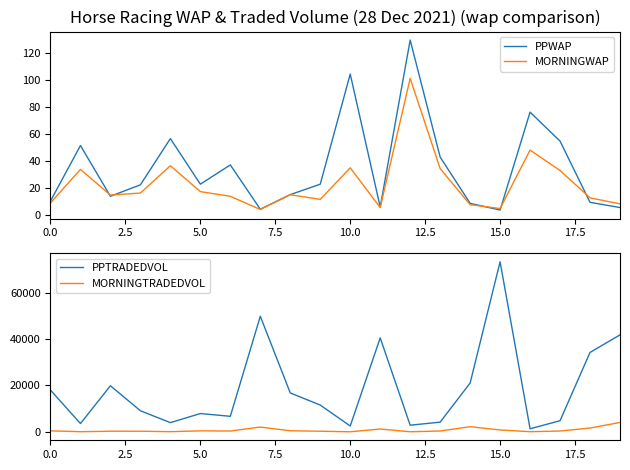

Which label corresponds to the largest value in the chart?

15